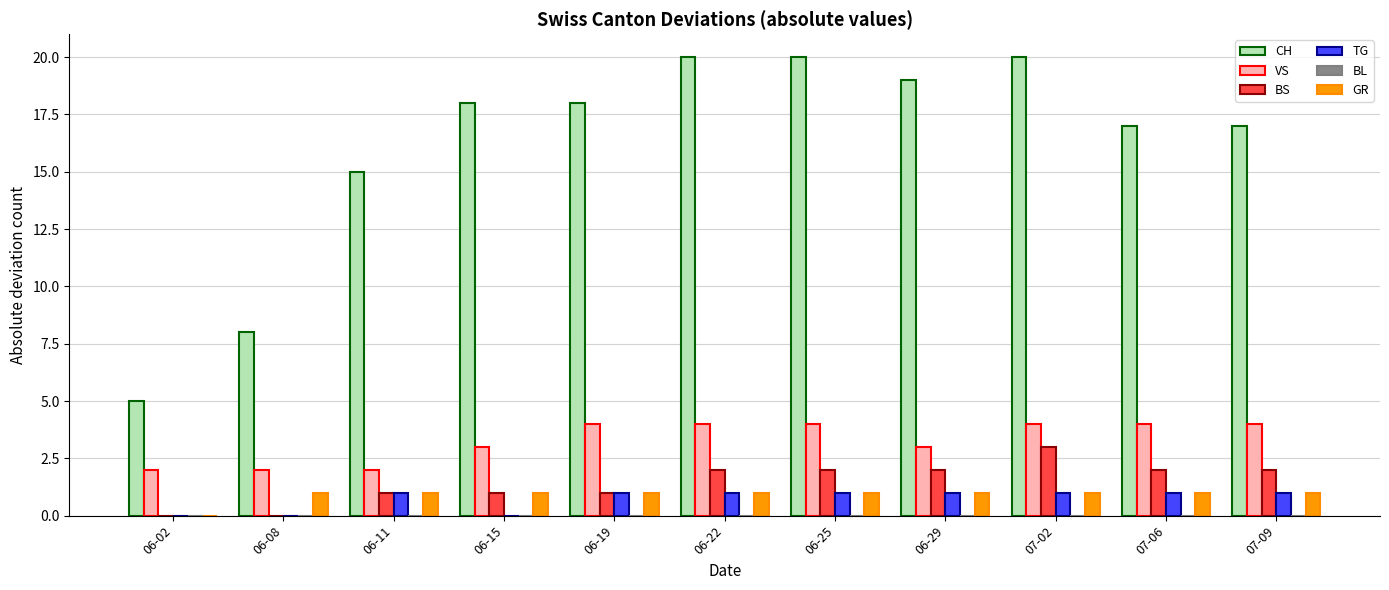

Between 07-02 and 07-06, which series saw the biggest shift?

CH